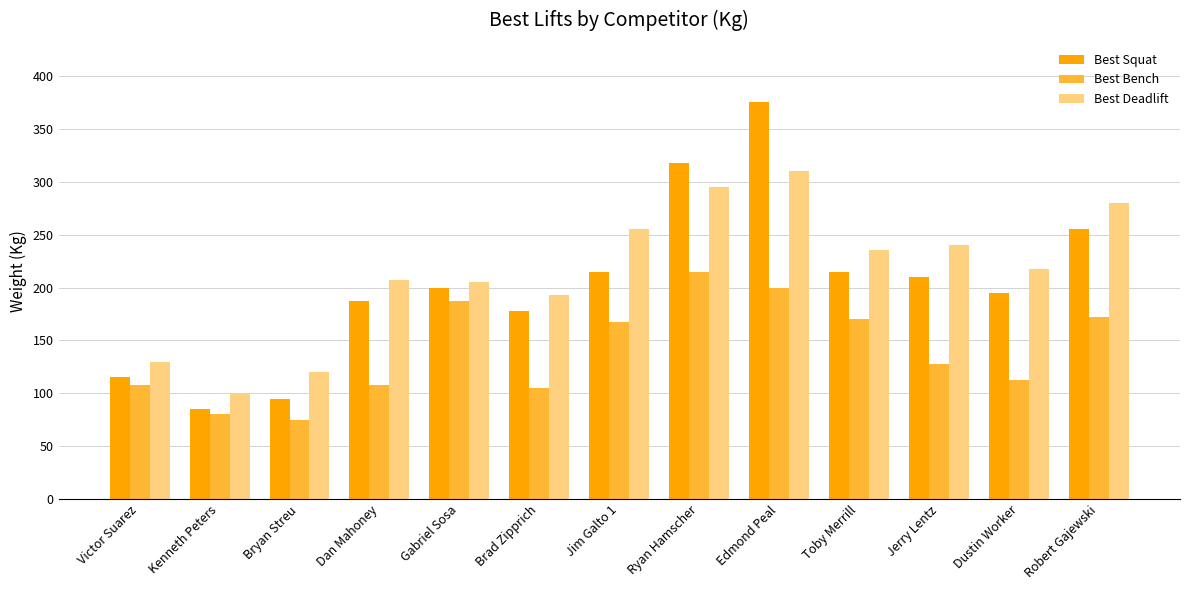

The value of Best Squat at Toby Merrill is 215.0. True or false?

True